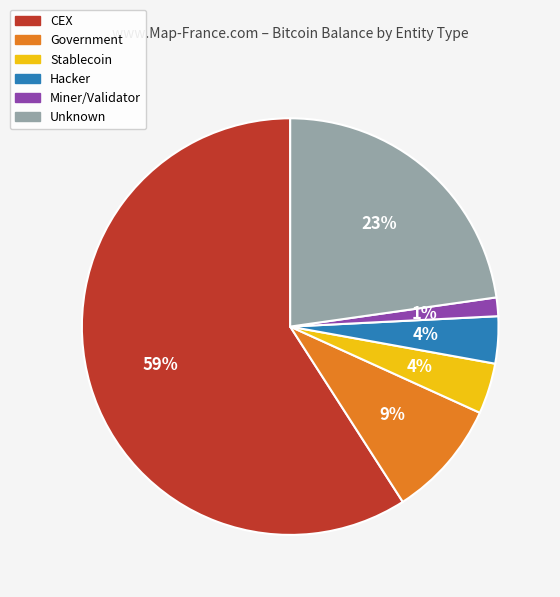

Which has a higher value, Government or Unknown?

Unknown